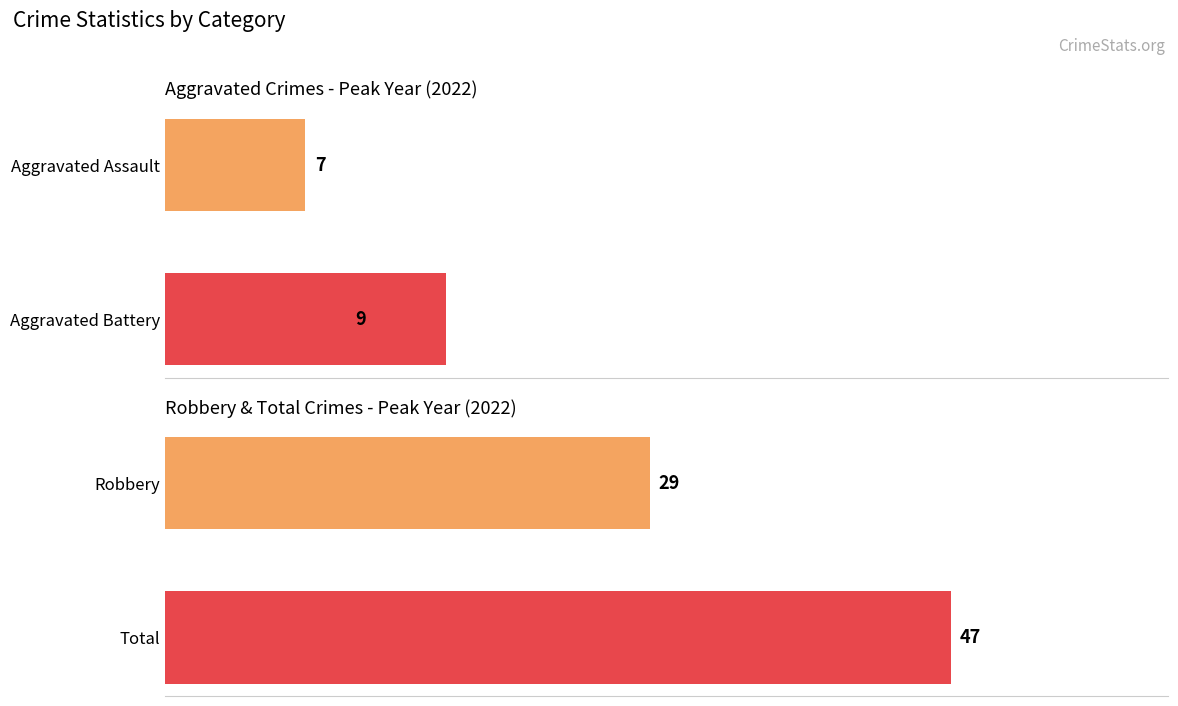

Are the bars grouped side by side (vs. stacked)?

Yes